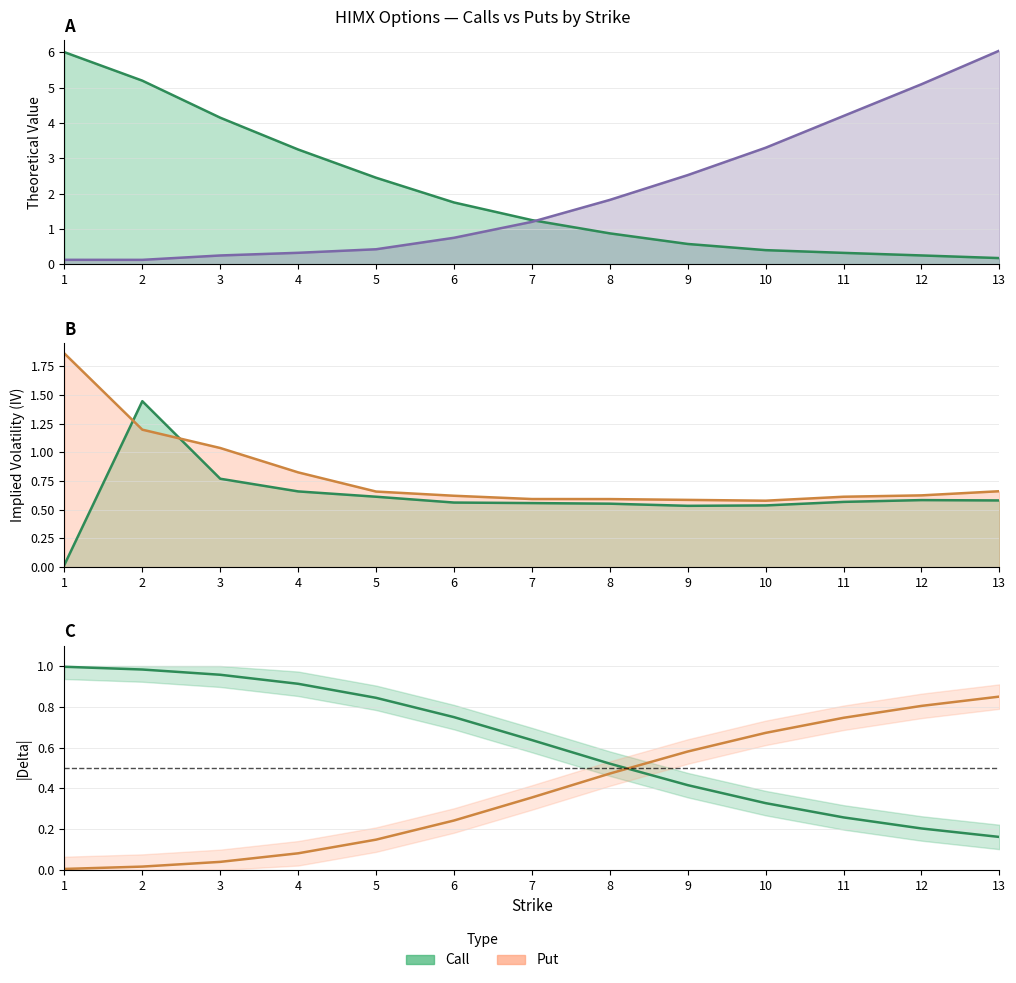

At which label is theo_put closest to 3?

10